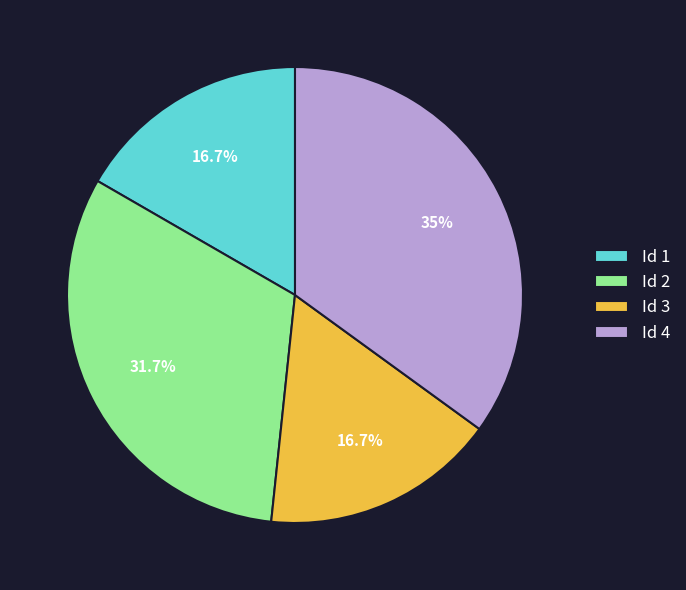

How much of the chart is everything except Id 2?

68.3%